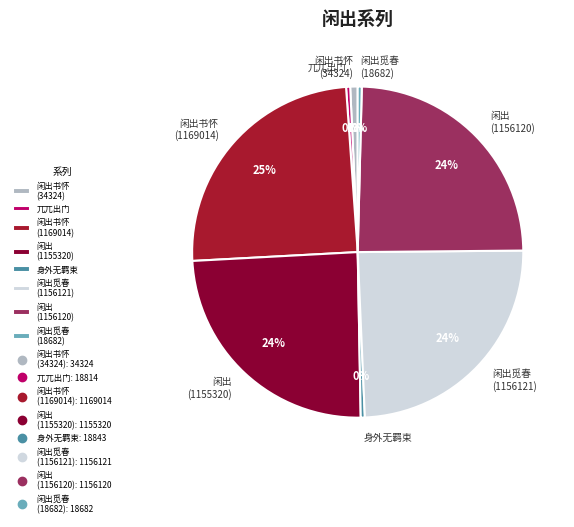

How many segments does this pie chart have?

8